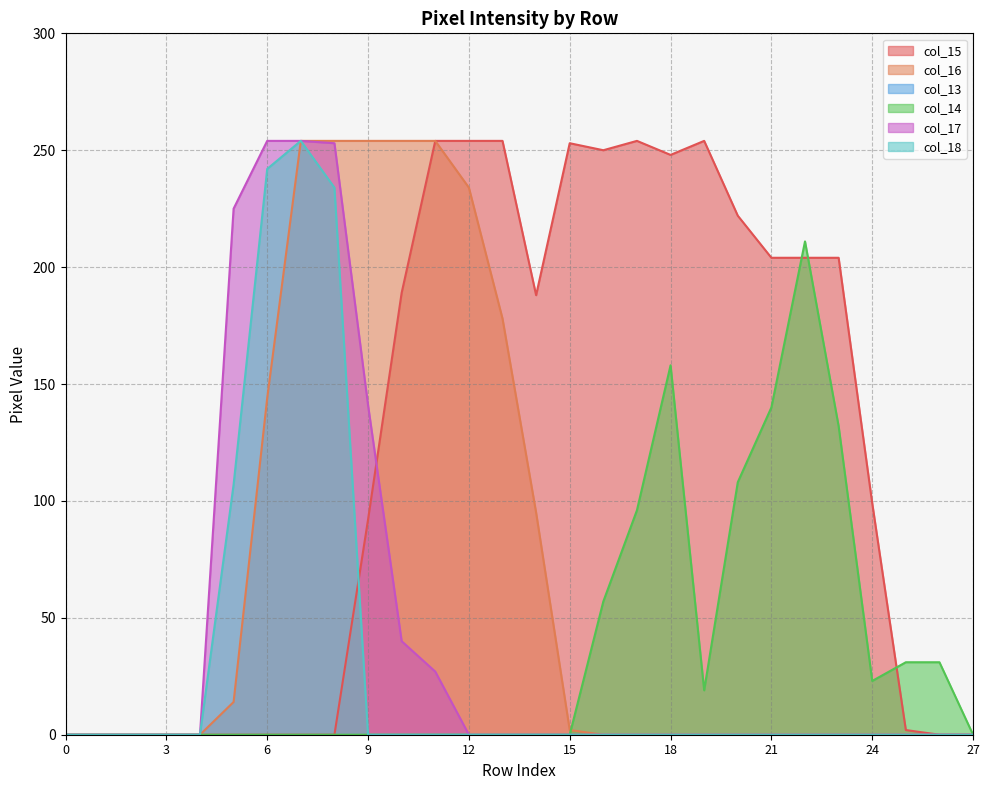

True or false: col_15 and col_16 cross at least once.

False